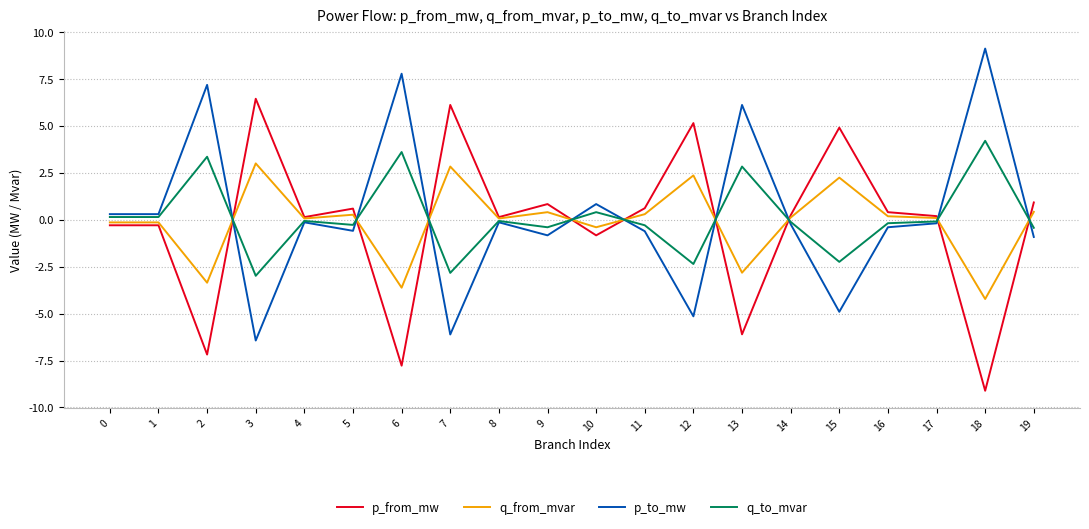

Is it true that p_from_mw equals 0.1 at 8?

True